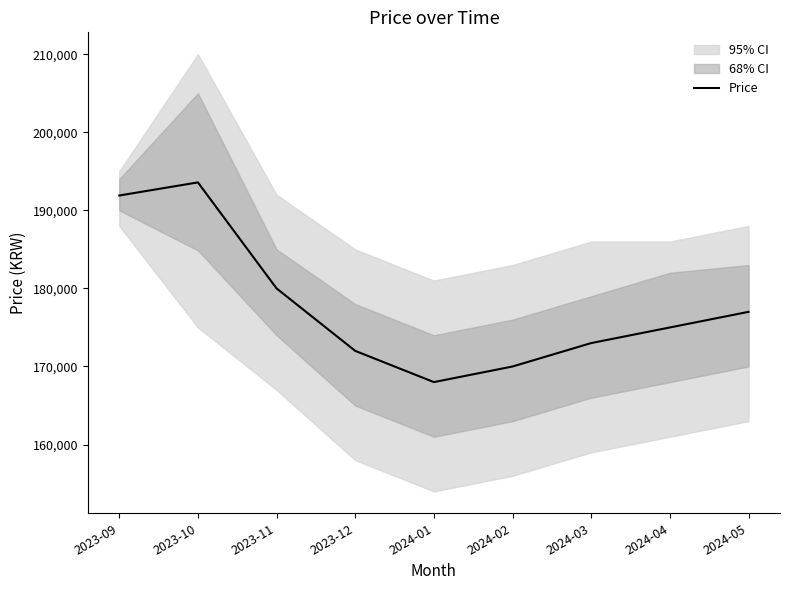

Count the number of values greater than 175000.

4